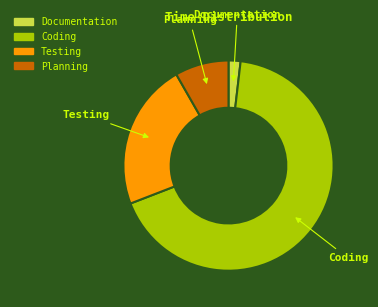

Rank the categories by value from lowest to highest.

Documentation, Planning, Testing, Coding